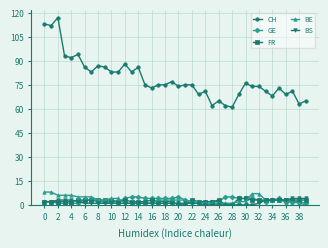

What is the greatest value displayed?

117